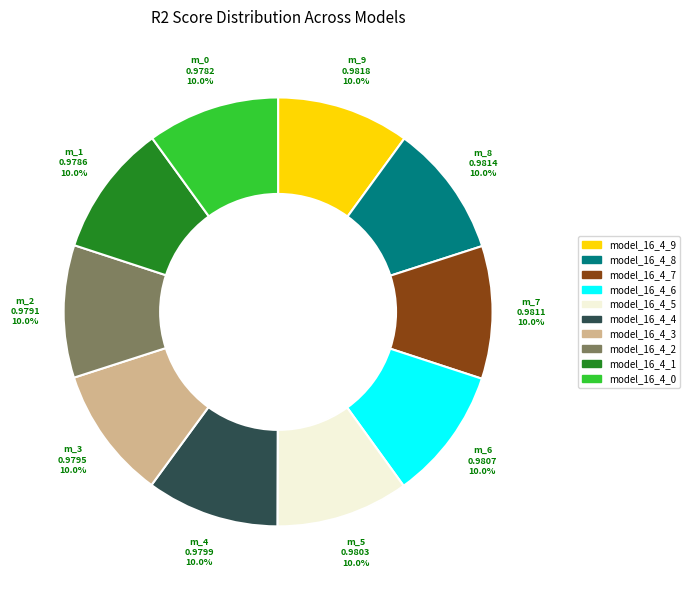

True or false: model_16_4_7 accounts for 10% of the total.

True